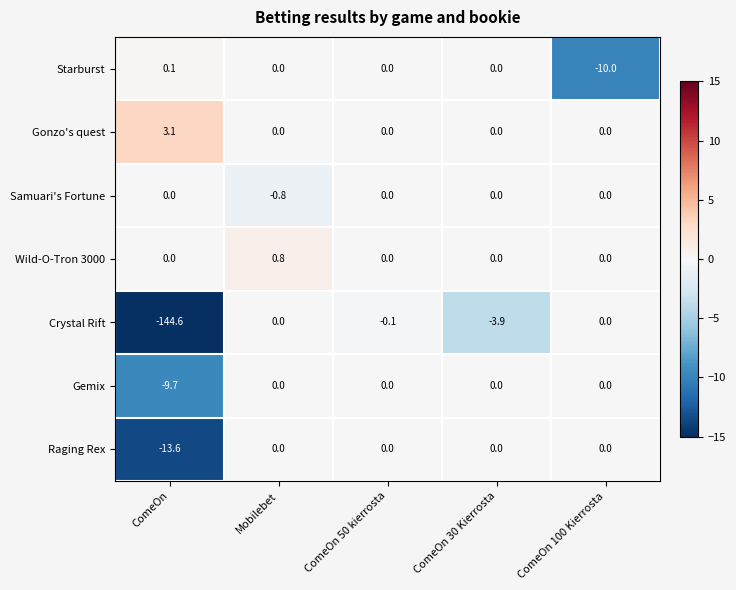

The Wild-O-Tron 3000 series shows 0.0 at ComeOn 50 kierrosta. True or false?

True